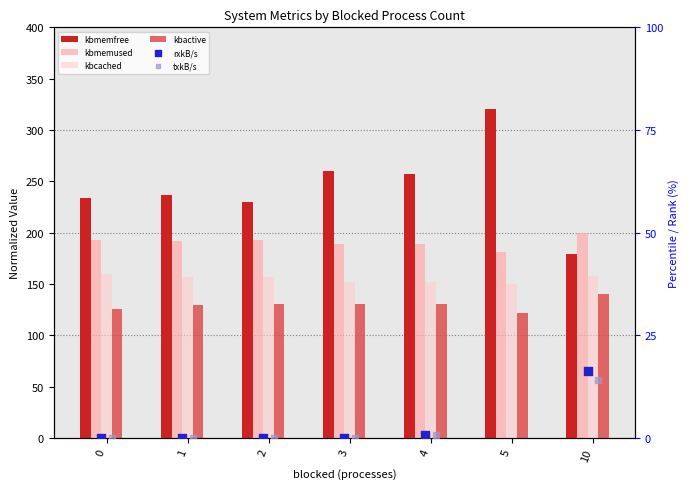

At which category is the sum across all series the highest?

5